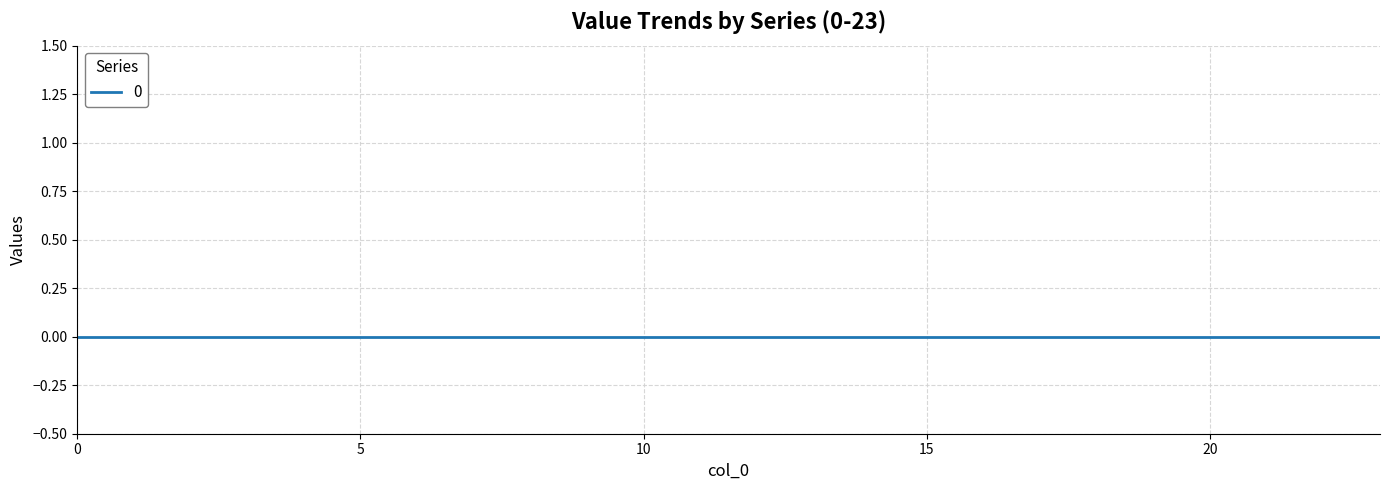

At which category is the sum across all series the highest?

23